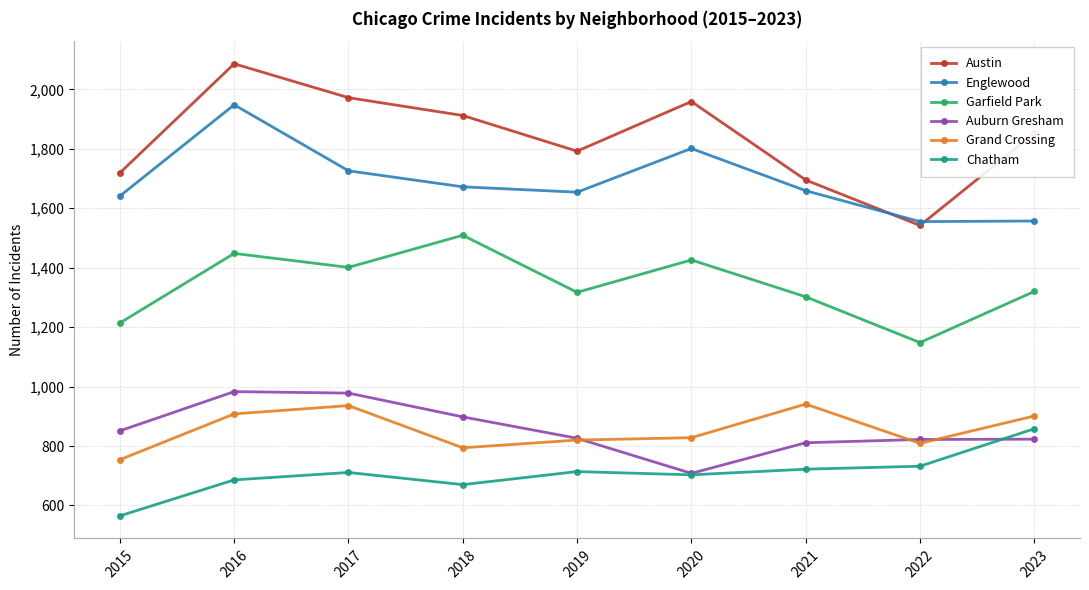

The Chatham series shows 891 at 2015. True or false?

False